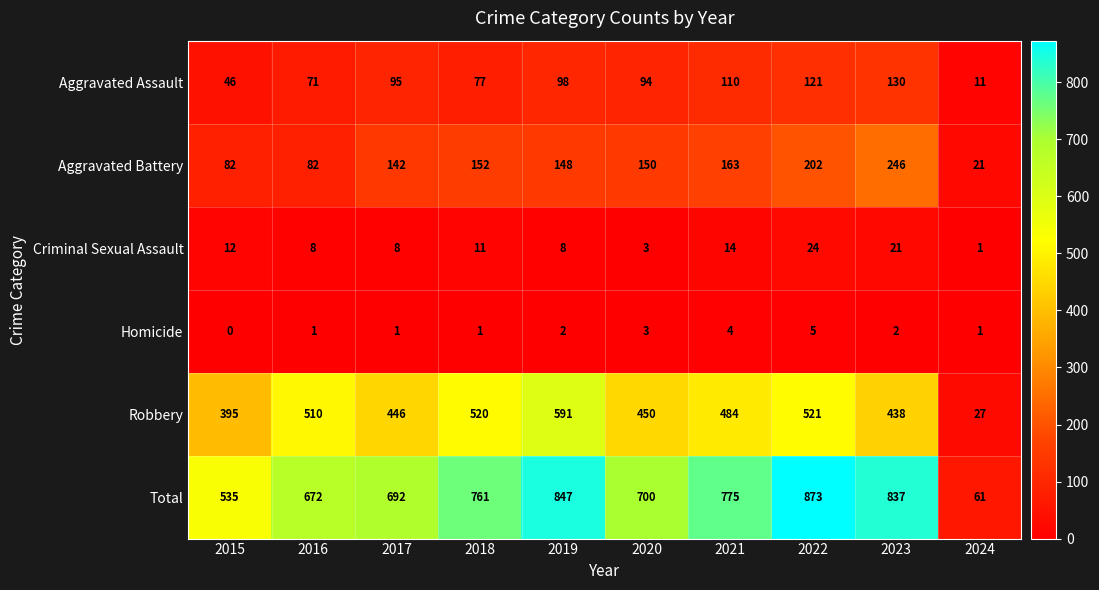

Count the number of data series in this chart.

6